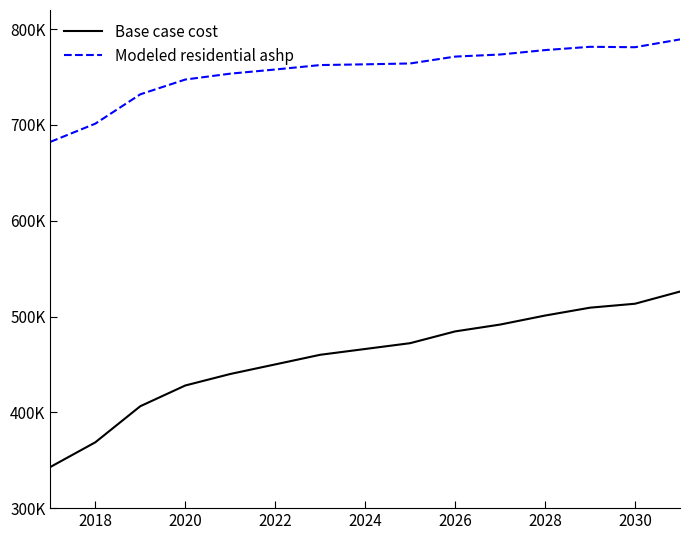

What are all the series names shown in the legend?

Base case cost, Modeled residential ashp